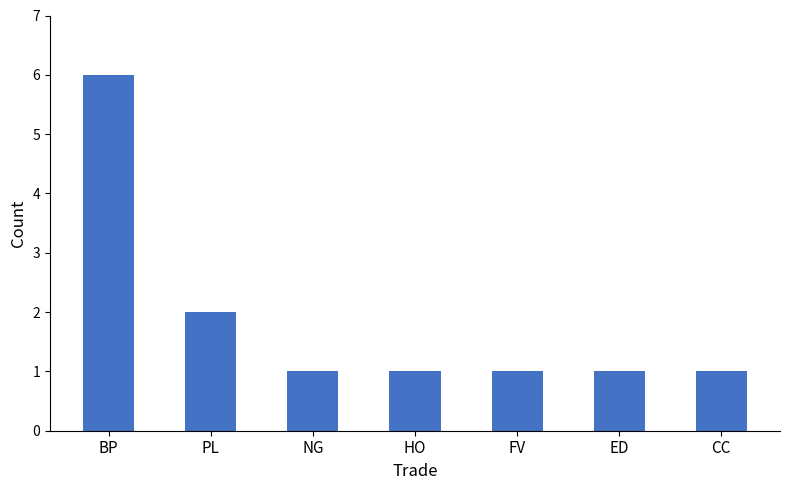

Does the chart contain stacked bars?

No